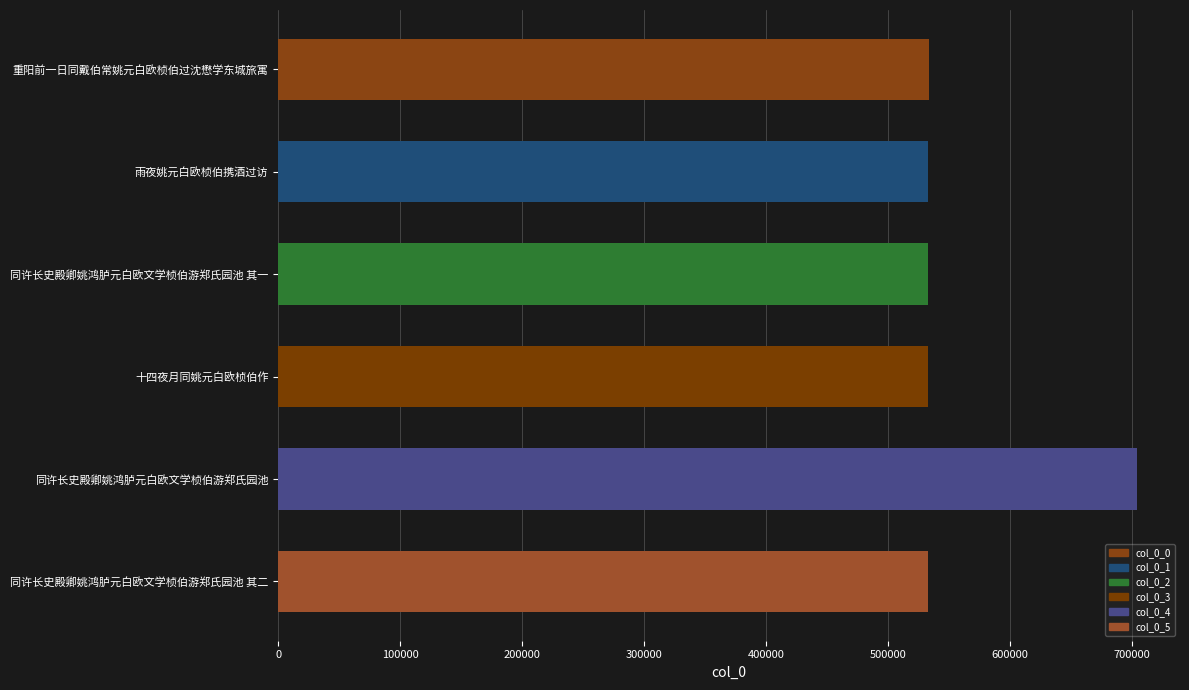

What is the minimum value shown in the chart?

532833